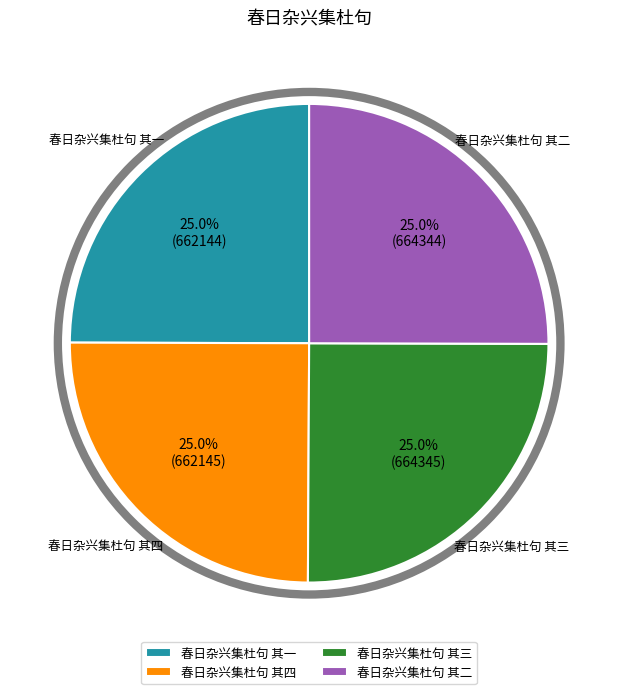

Is 春日杂兴集杜句 其二 the majority of the pie?

No